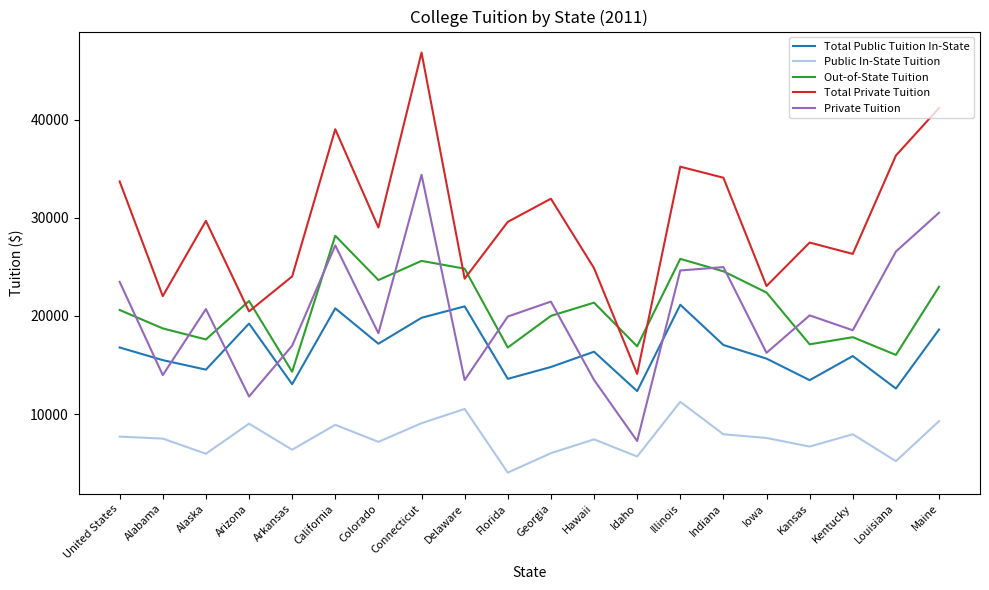

What is the difference between the Public In-State Tuition values at Hawaii and Arizona?

1599.2